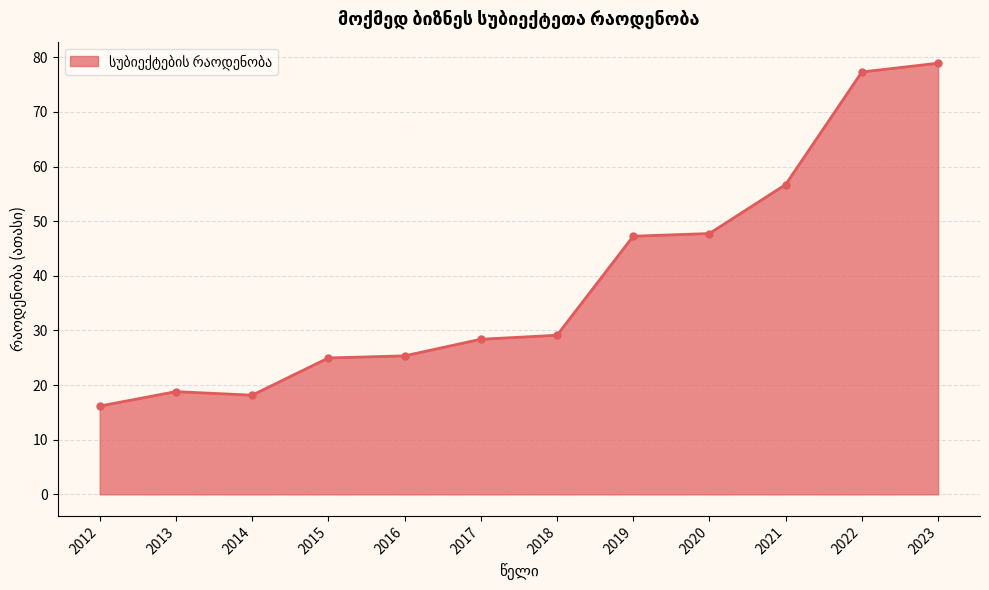

Reading left to right, transcribe all the data shown in this chart.

16.2	18.8	18.2	25.0	25.3	28.4	29.1	47.2	47.7	56.7	77.3	78.9